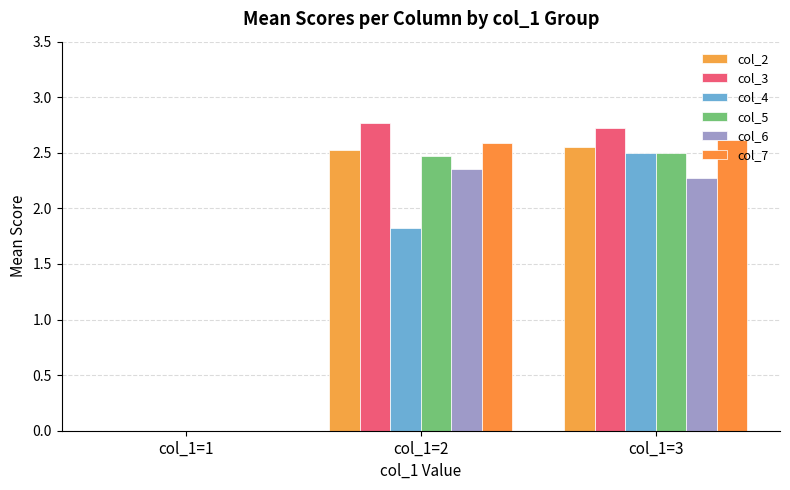

Which series has the largest total across all categories?

col_3